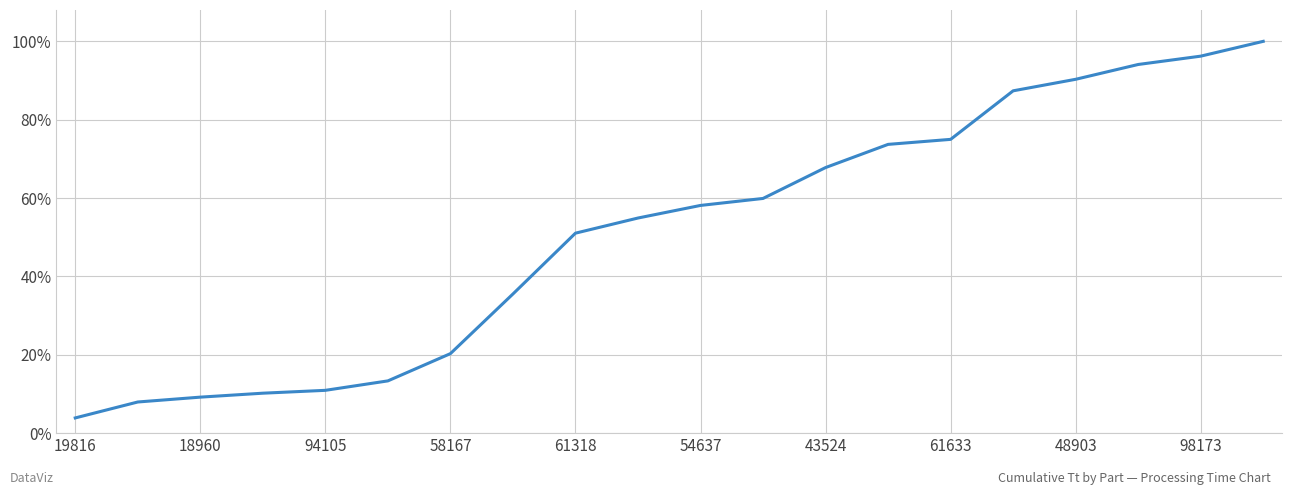

Where is the data nearest to the value 0?

19816